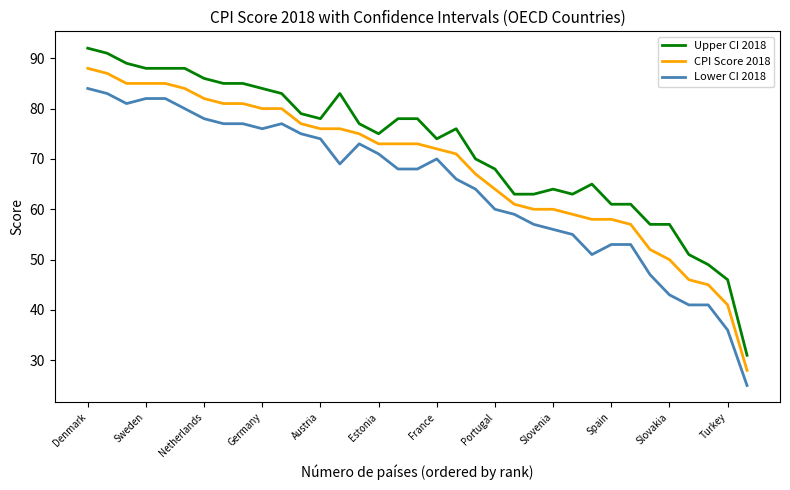

True or false: CPI Score 2018 and Upper CI 2018 intersect in this chart.

False